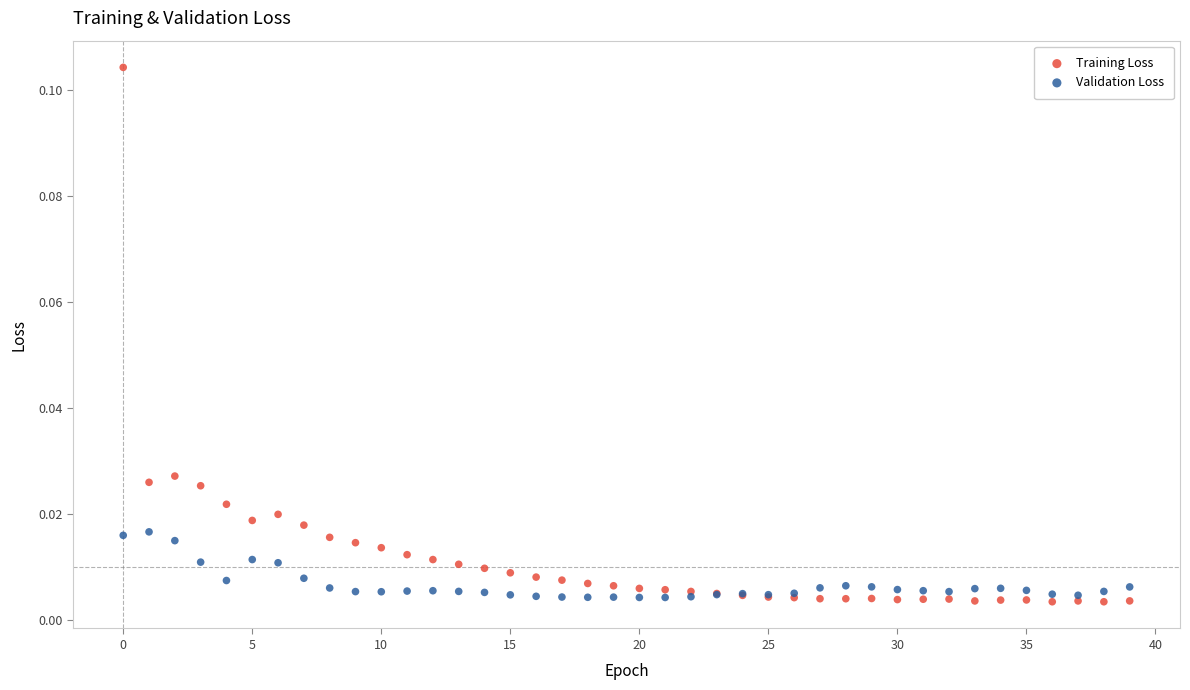

What are all the series names shown in the legend?

Training Loss, Validation Loss